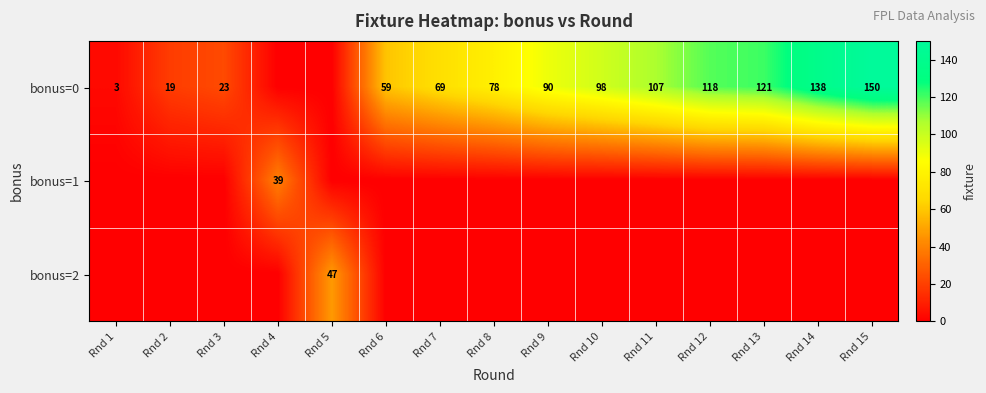

What is the total value across all series at Rnd 2?

19